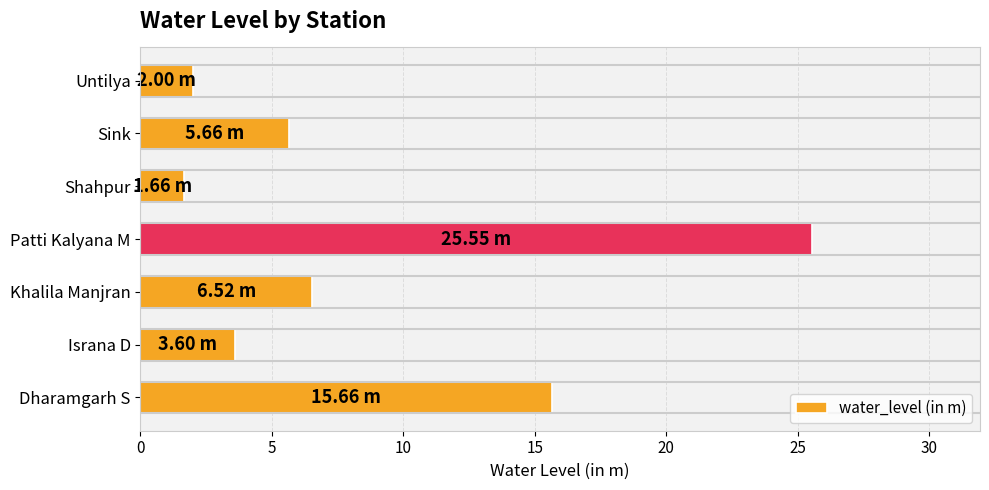

What is the difference between the second highest and second lowest values?

13.7